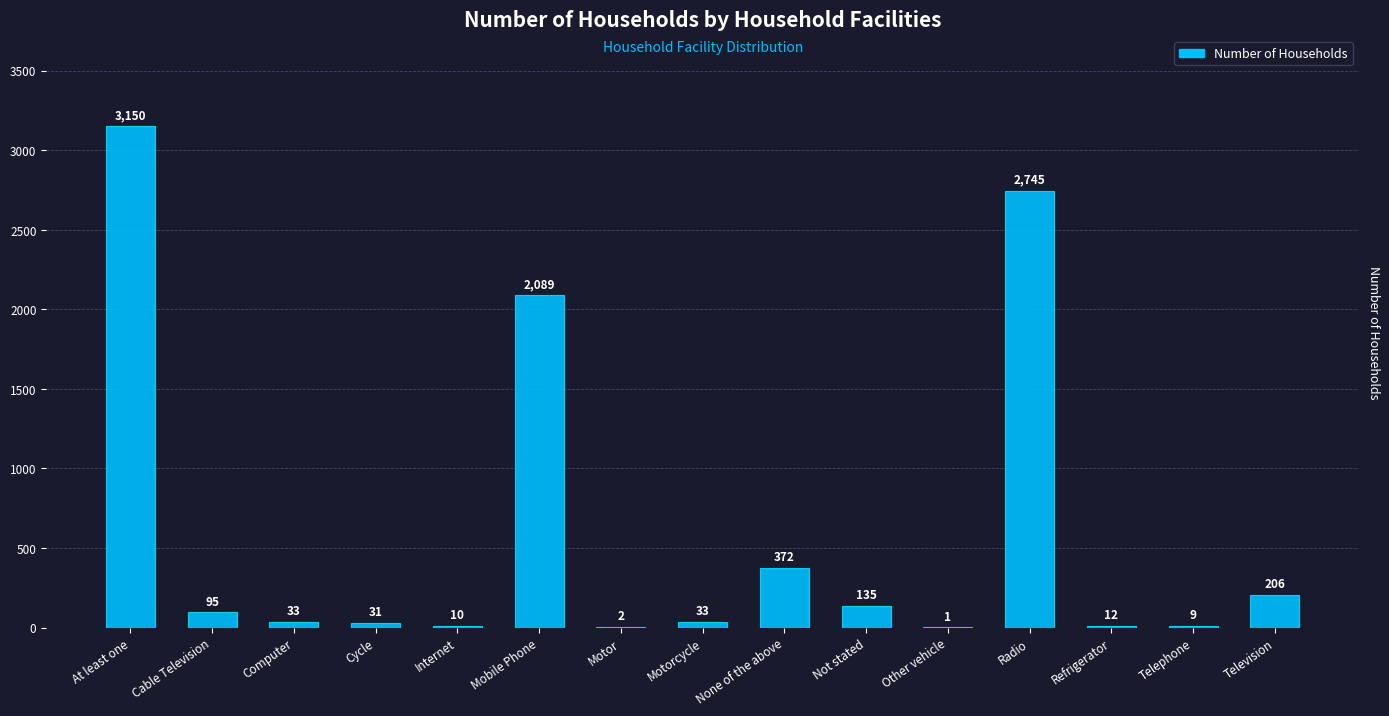

What value does the data have at Not stated?

135